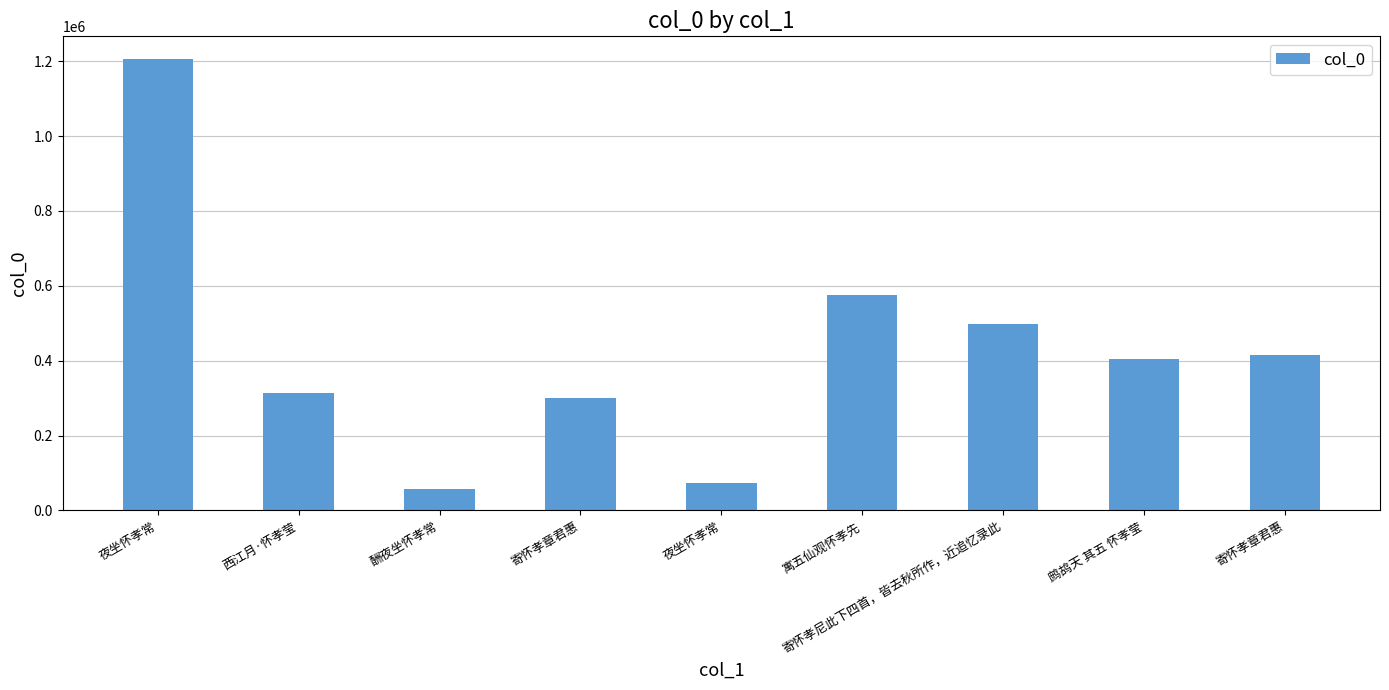

How many bars are there in total?

9